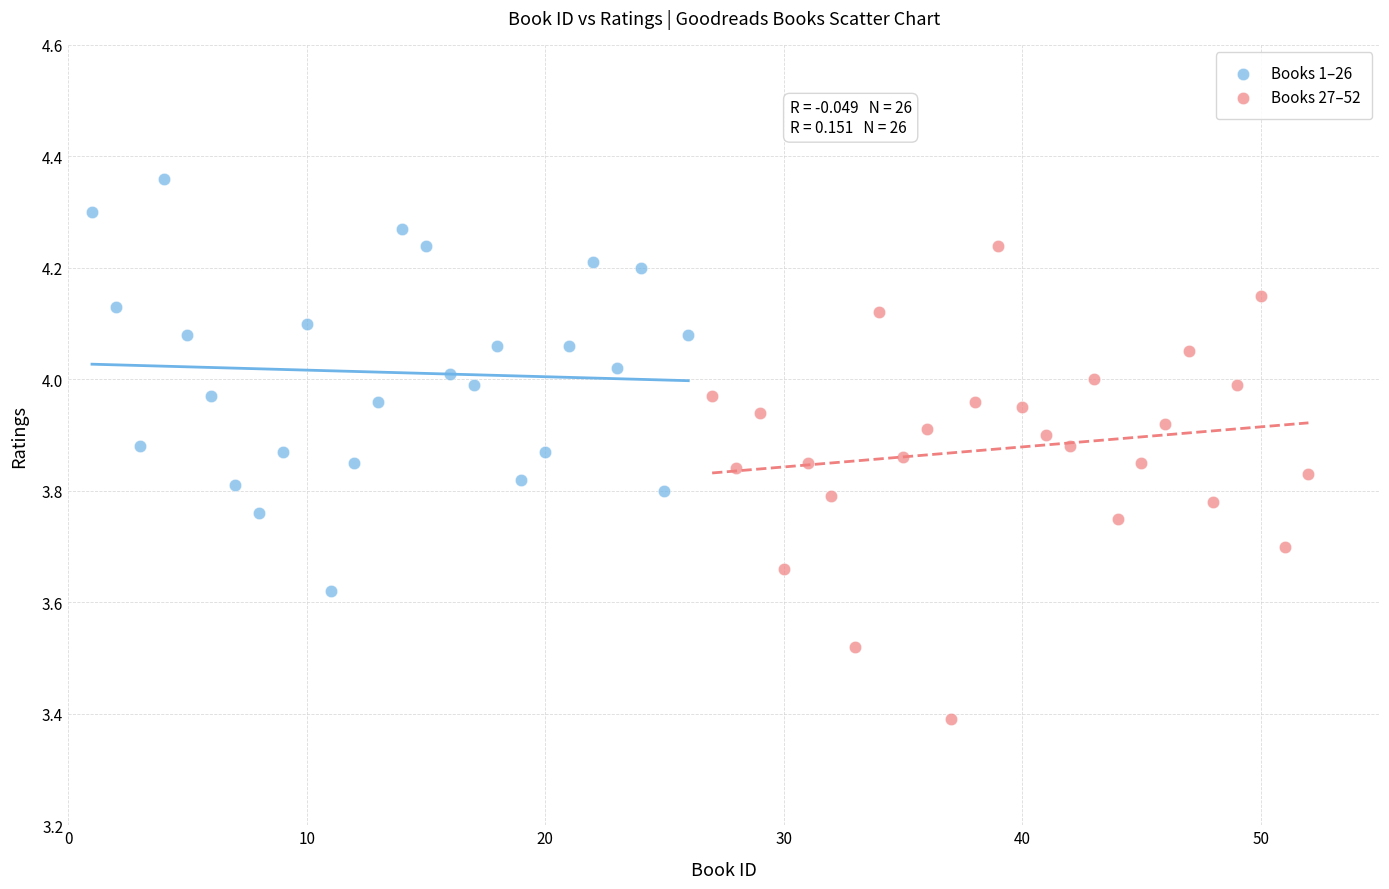

Which series reaches the minimum Y coordinate?

Books 27–52